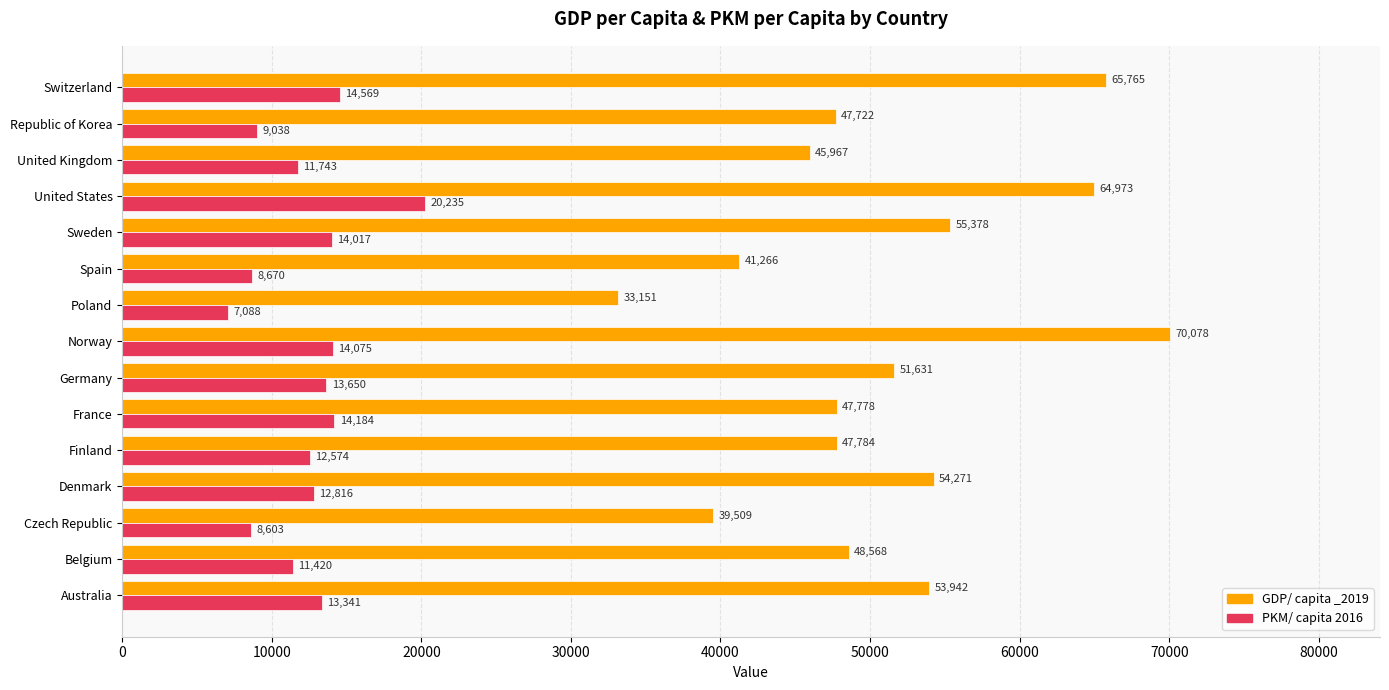

At which category is the sum across all series the highest?

United States